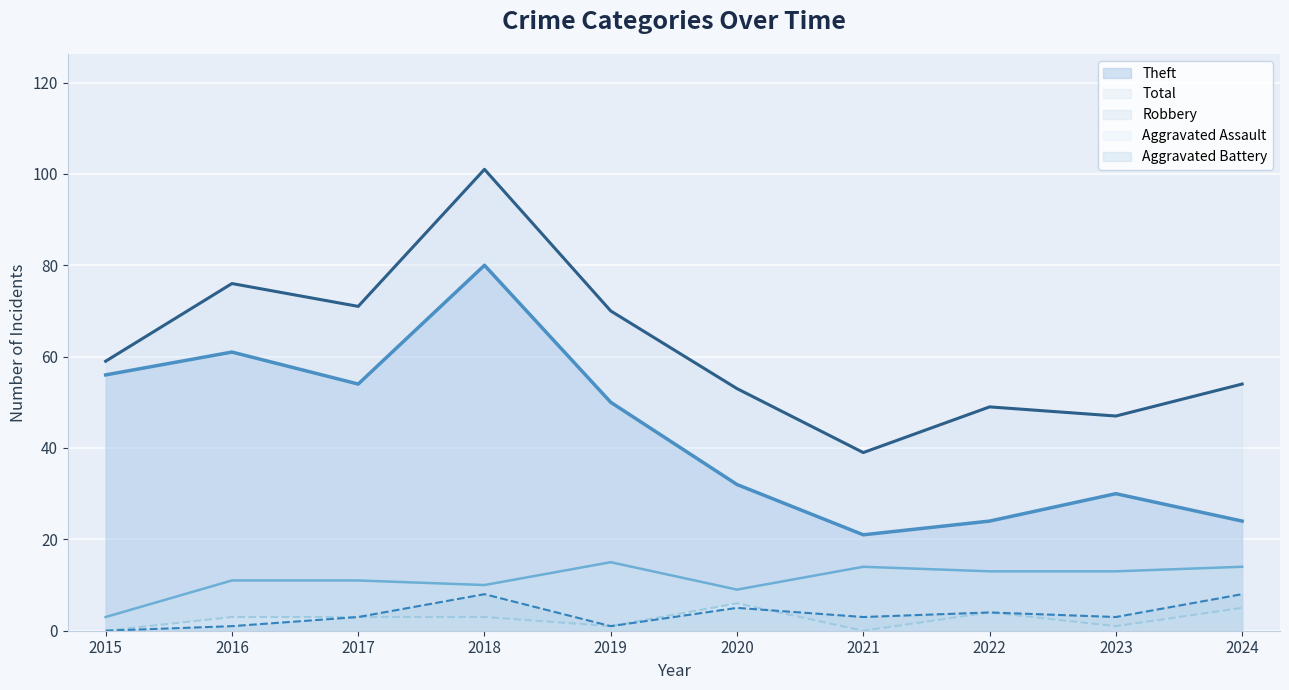

Is the value of Aggravated Battery at 2015 greater than the value of Theft at 2019?

No